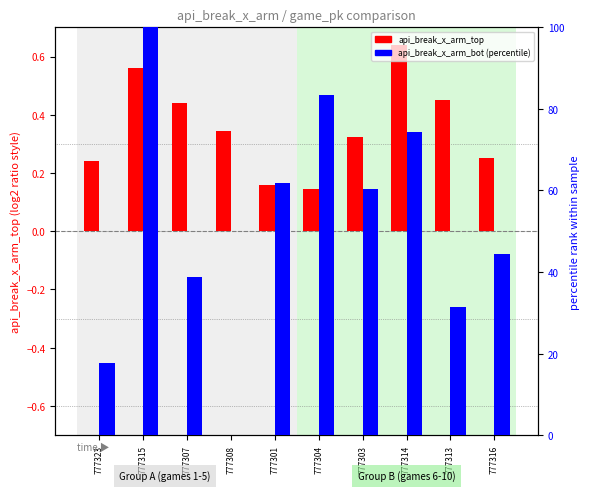

Which series changed the most between 777315 and 777307?

api_break_x_arm_bot (percentile)